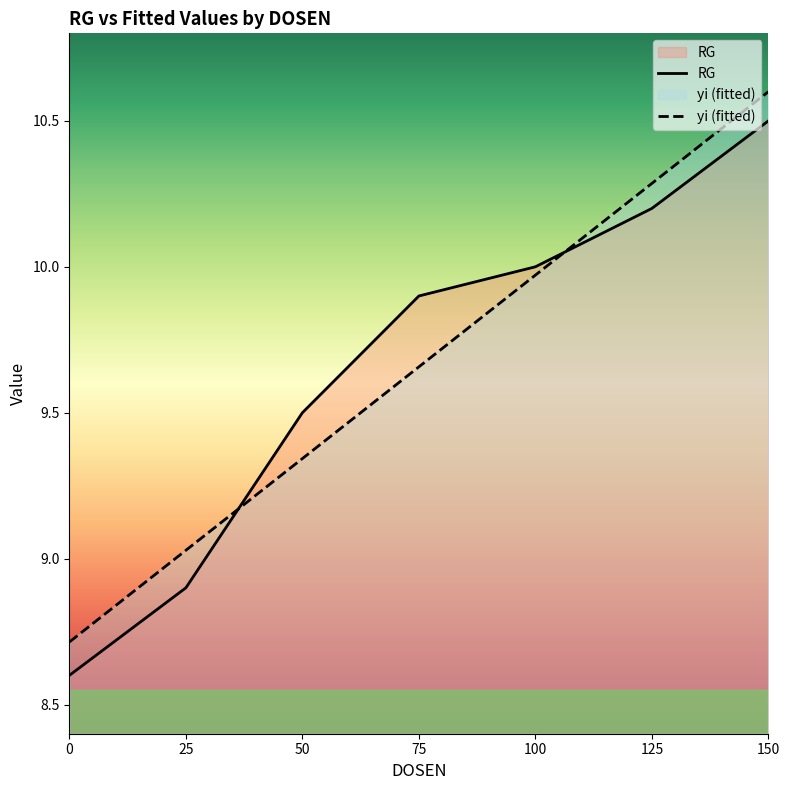

True or false: RG has more than 1 points higher than both neighbors.

False